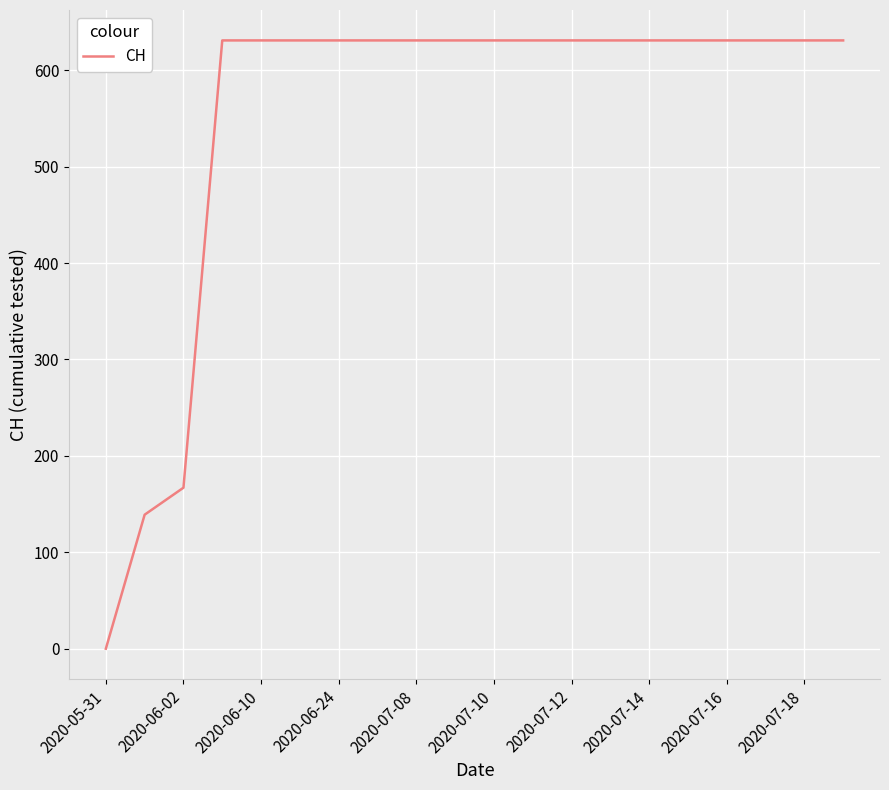

What is the greatest value displayed?

631